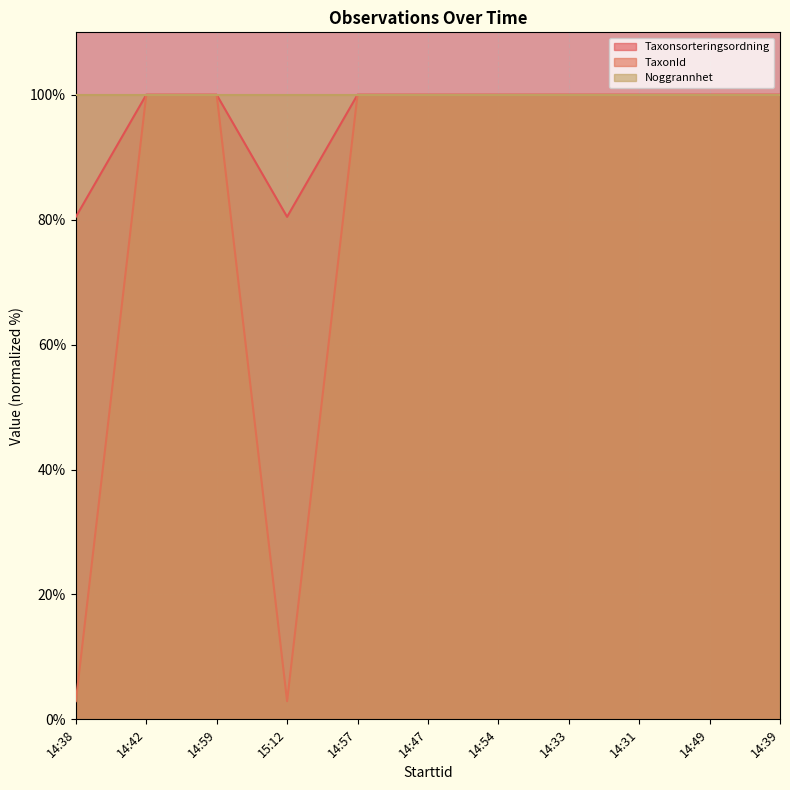

What is the average value of the TaxonId series?

82.3